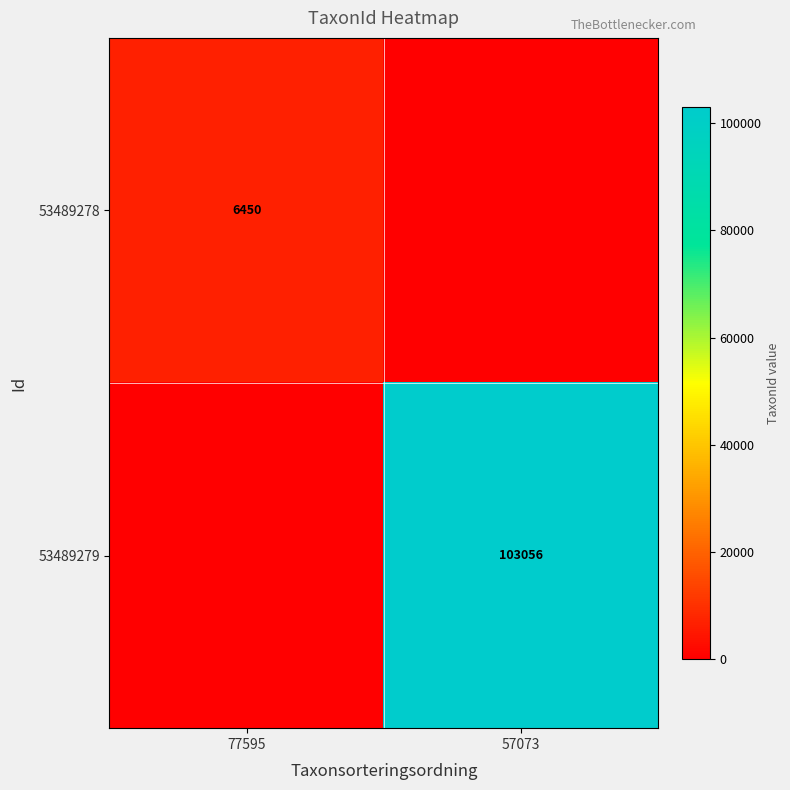

The 53489279 series shows 103056 at 57073. True or false?

True